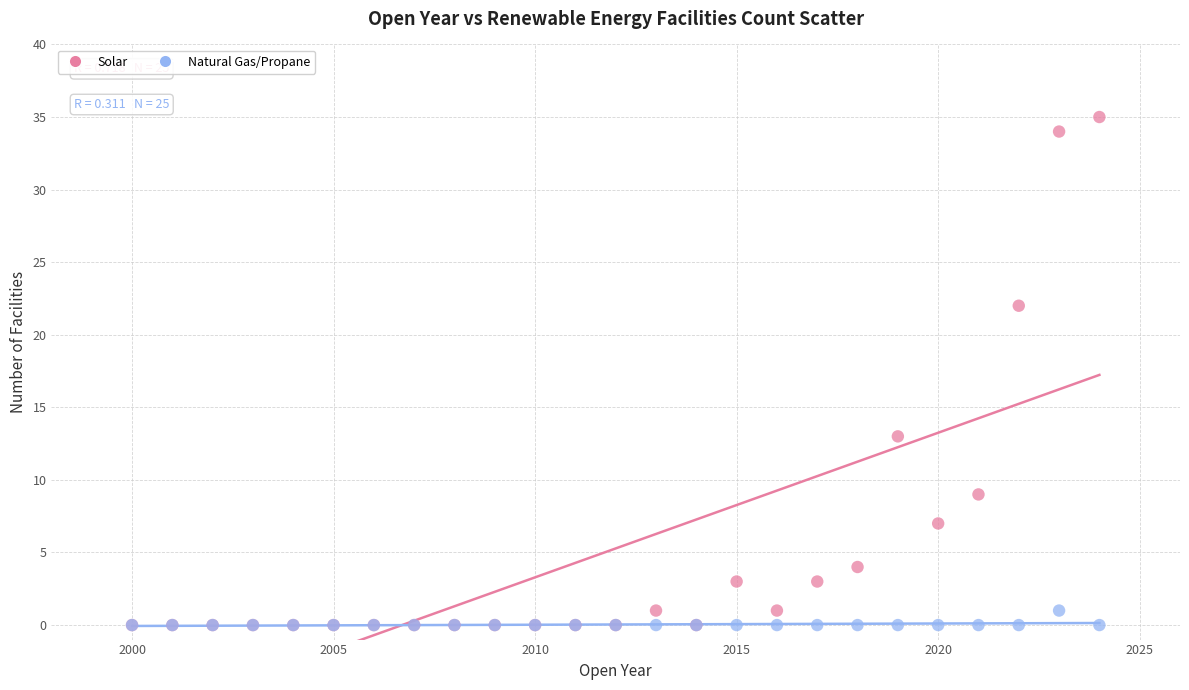

Which series has the widest spread of Y values?

Solar